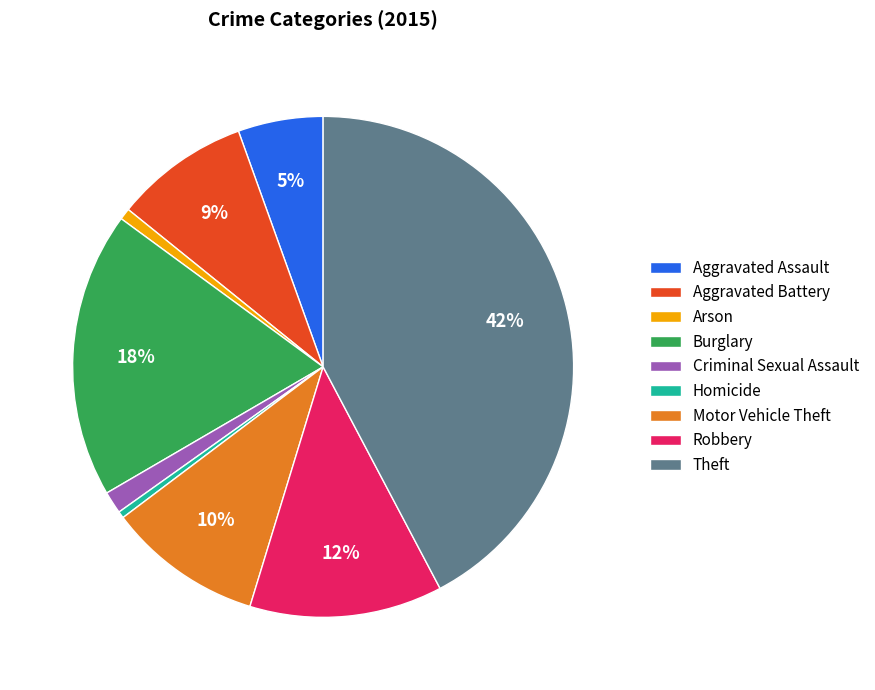

Approximately how many times larger is the value at Motor Vehicle Theft compared to Theft?

0.2